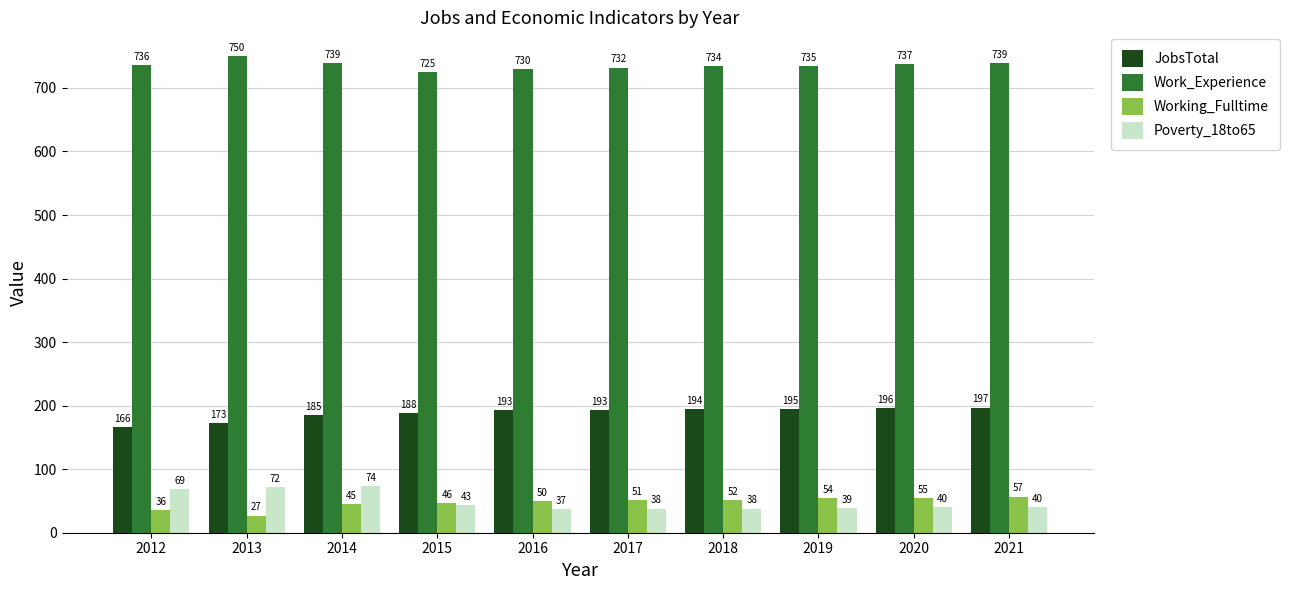

Is the value of JobsTotal at 2015 greater than the value of Work_Experience at 2012?

No